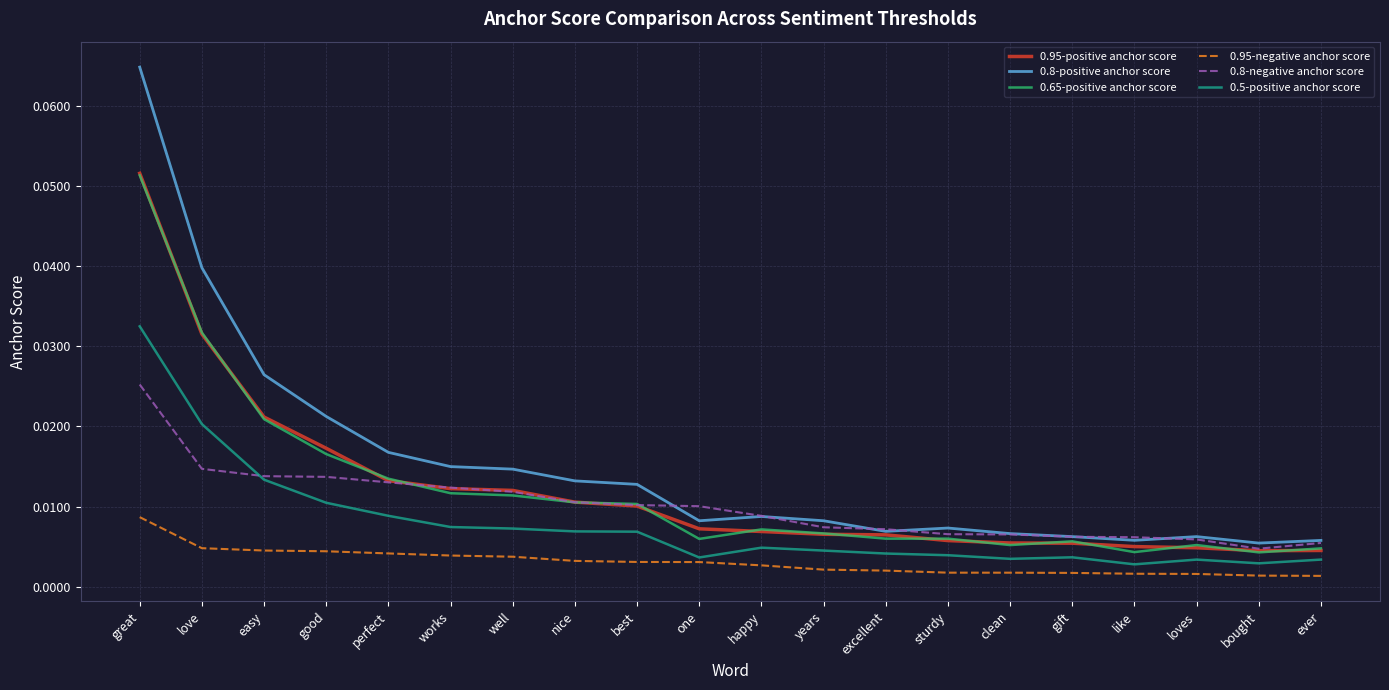

Is this an area chart (filled region under the line)?

No